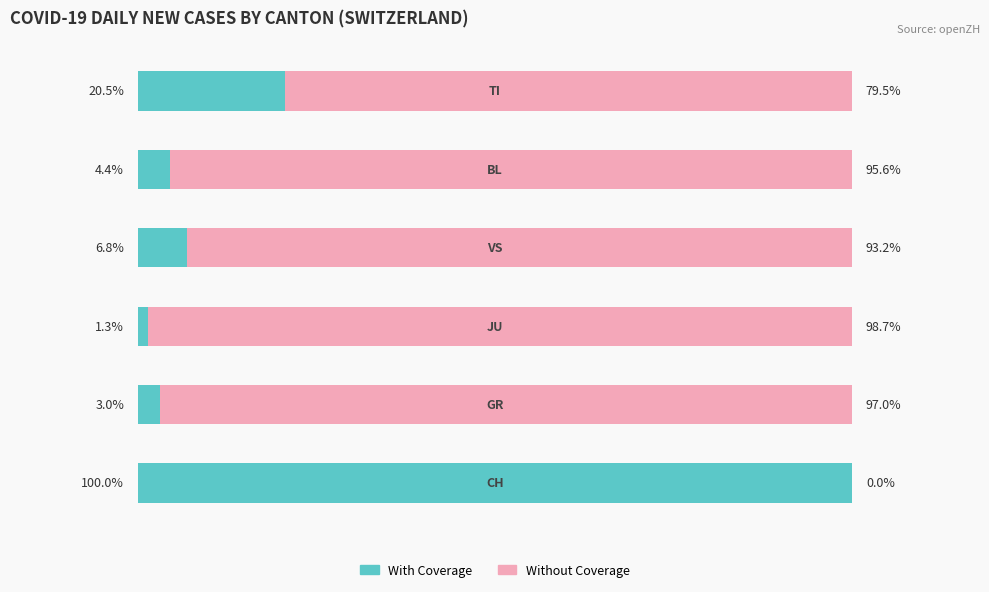

What are all the series names shown in the legend?

With Coverage, Without Coverage